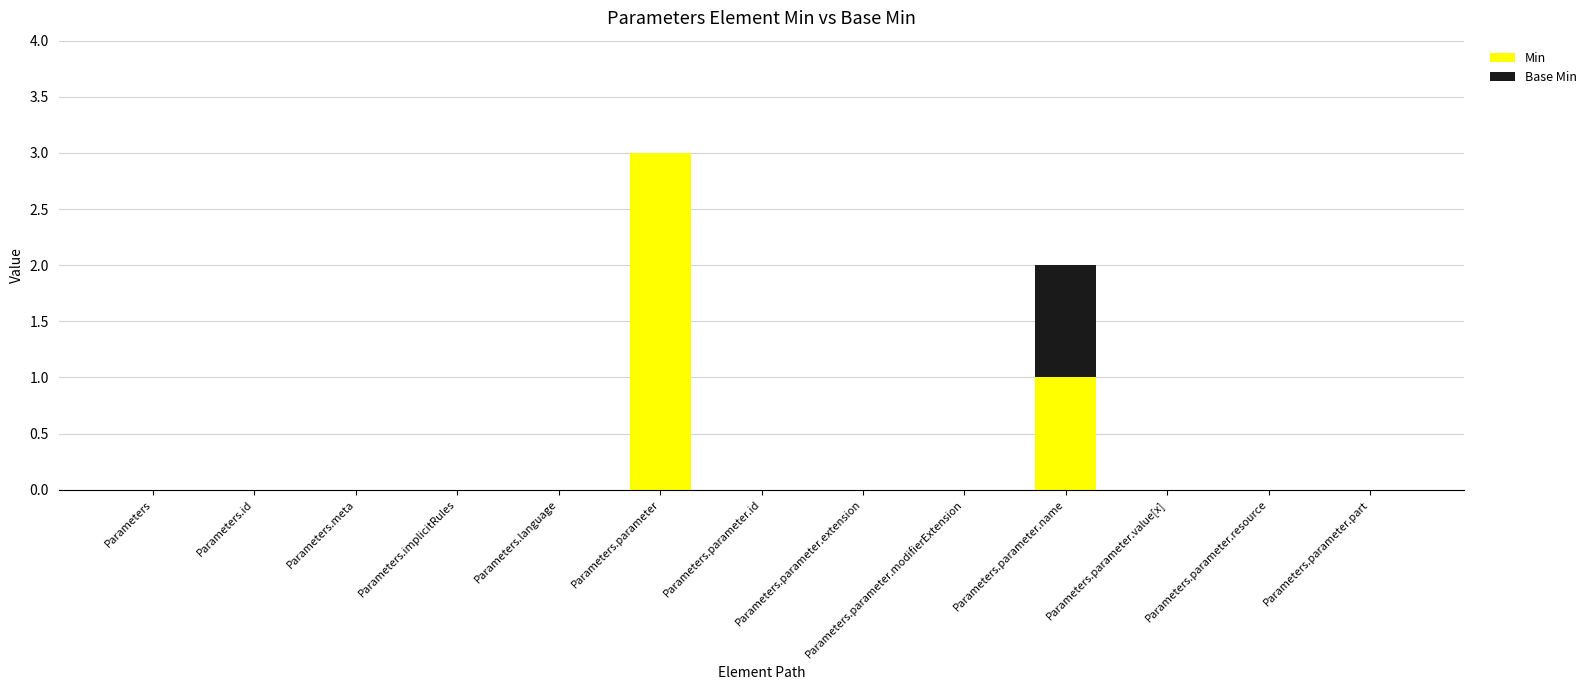

At which category is the sum across all series the highest?

Parameters.parameter